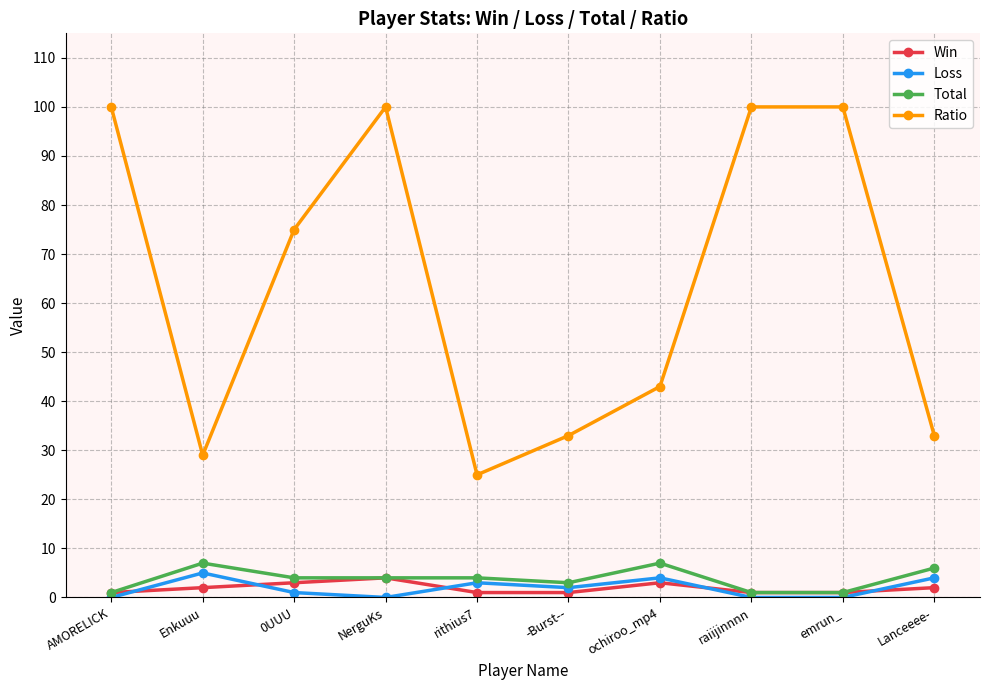

At which category does Total reach its first local peak?

Enkuuu